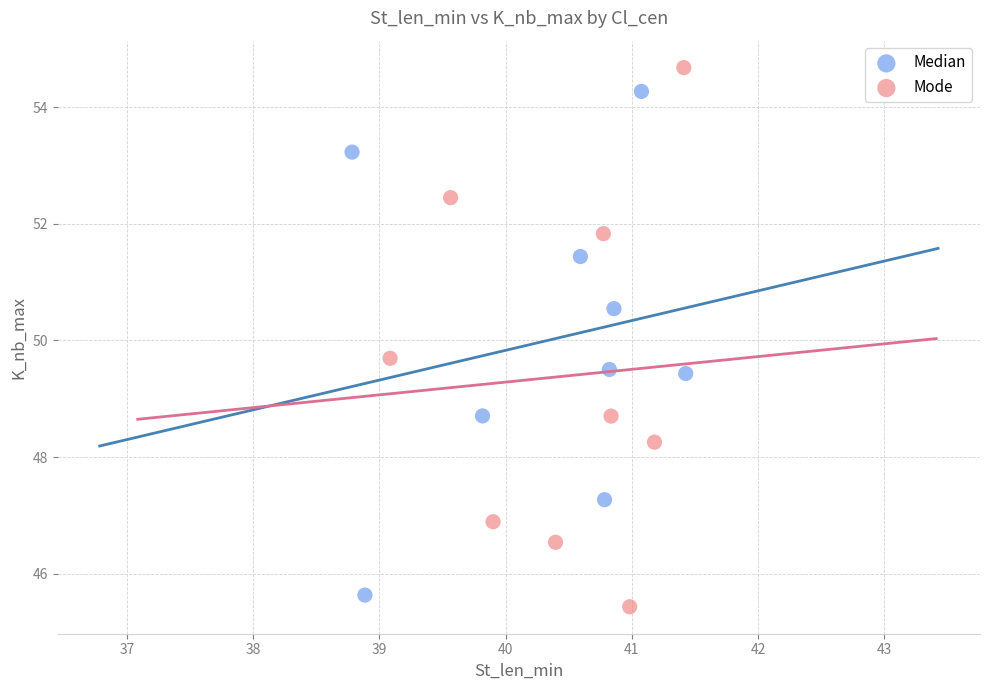

Which series has the widest spread of Y values?

Mode